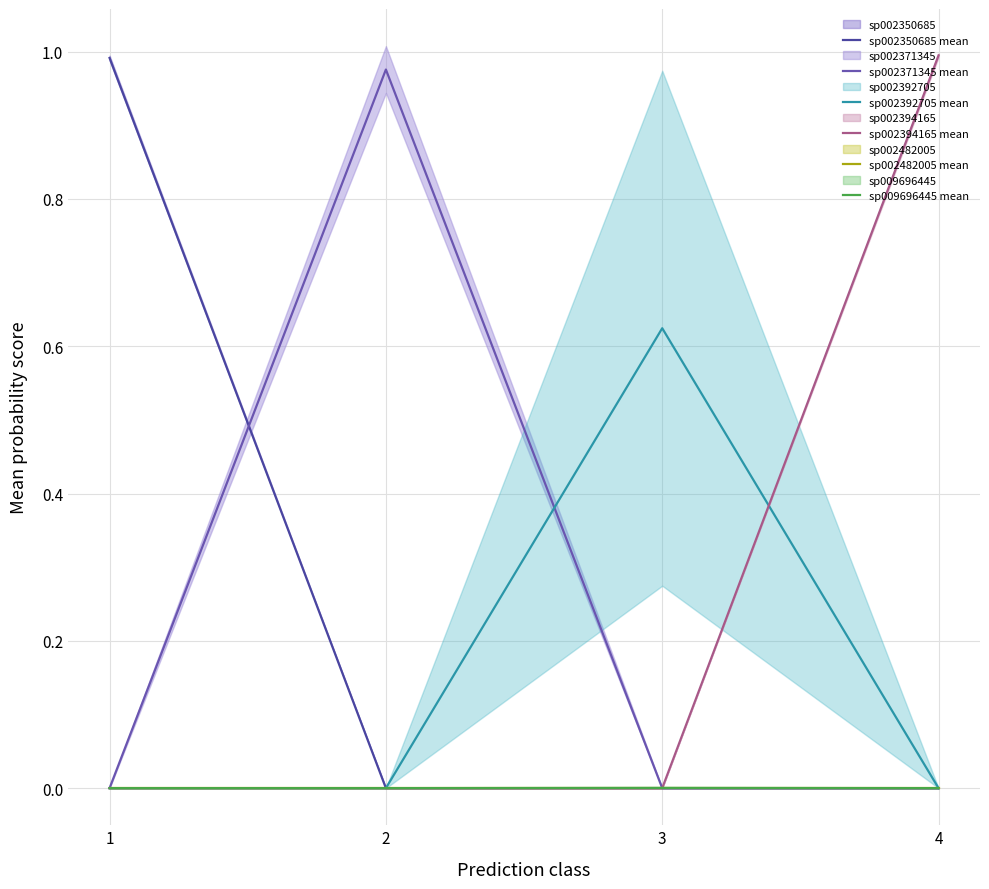

At which category is the sum across all series the highest?

4